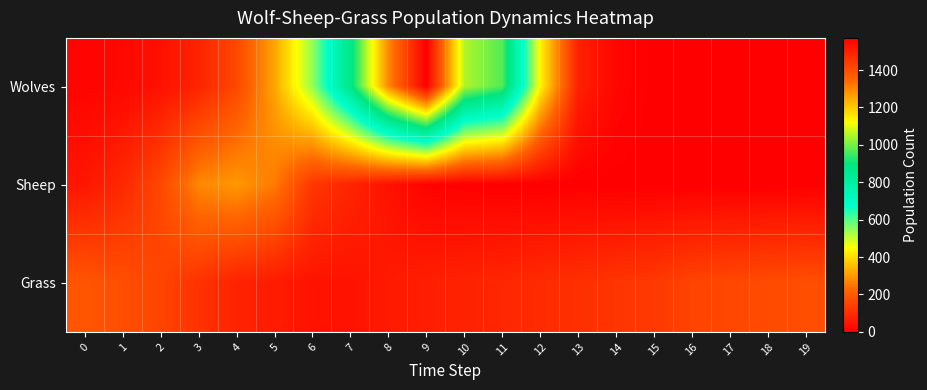

Which series has the largest range (max minus min)?

Wolves